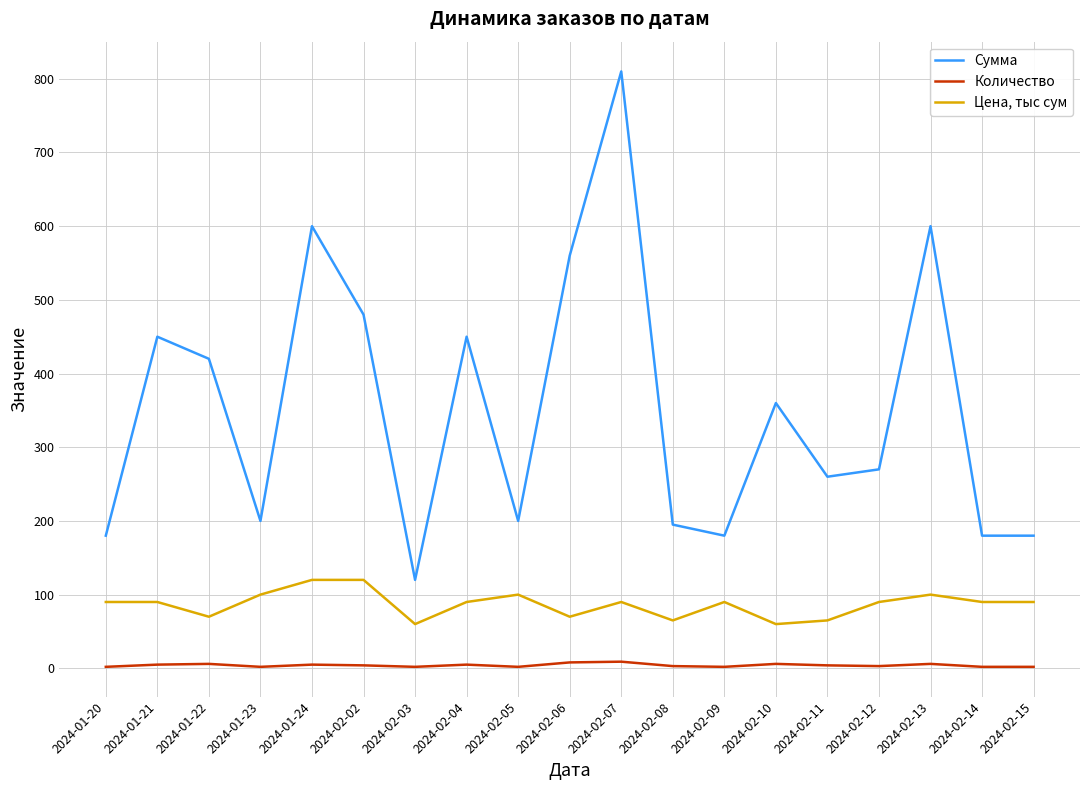

Which series has the largest total across all categories?

Сумма